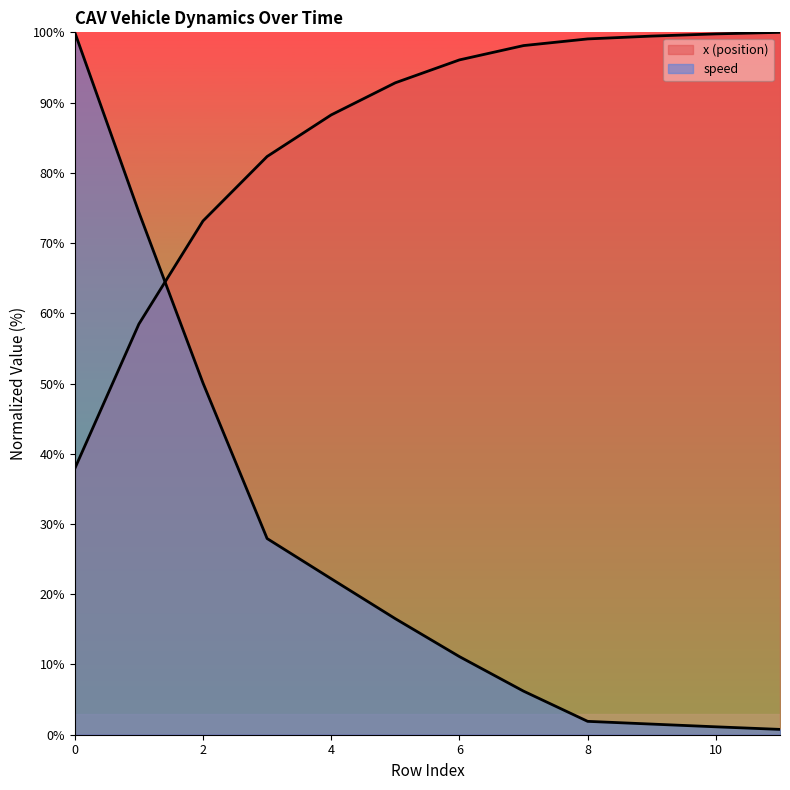

Between 8 and 11, which series saw the biggest shift?

speed